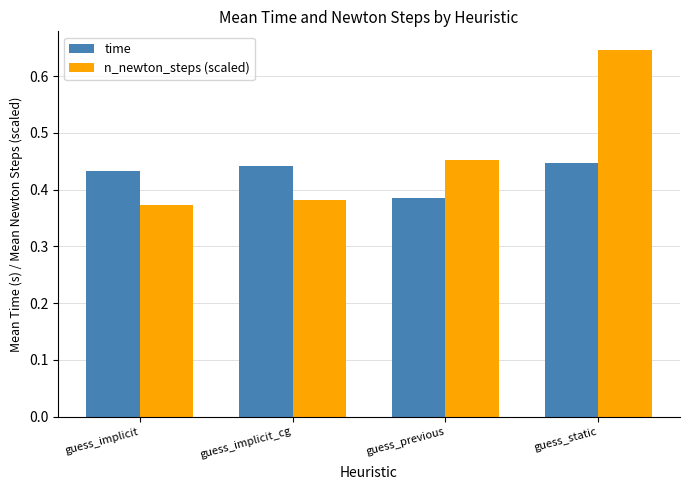

How many n_newton_steps (scaled) values are between 0 and 1?

4